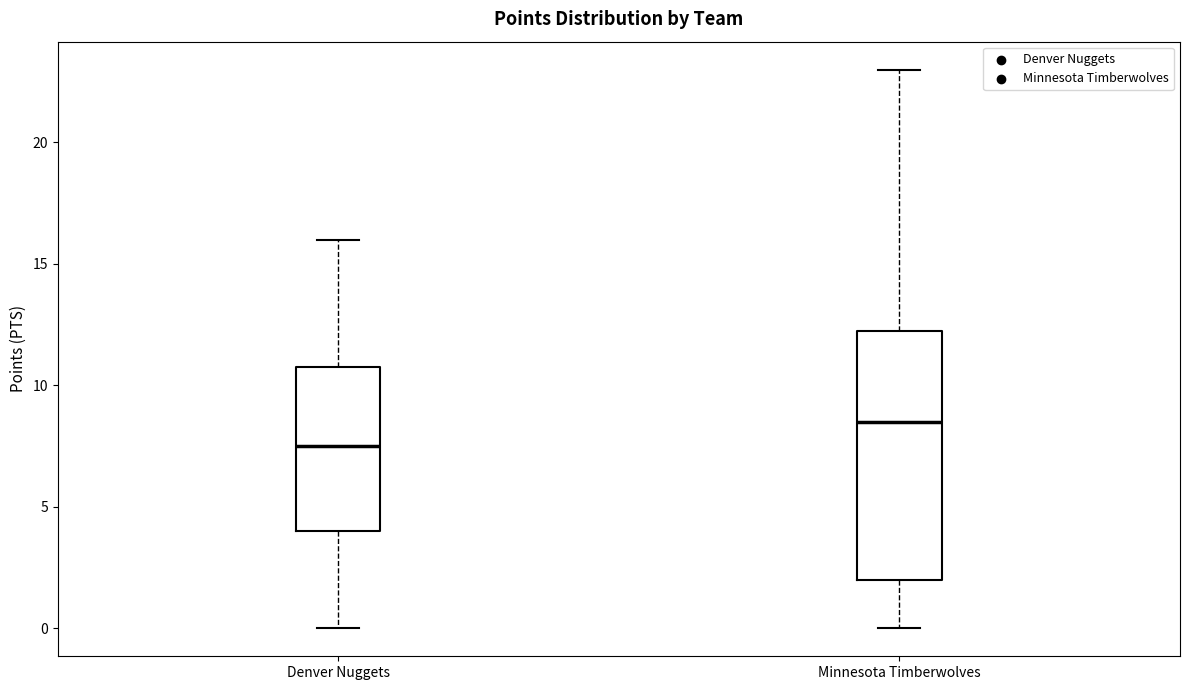

Which box's median line is the highest?

Minnesota Timberwolves